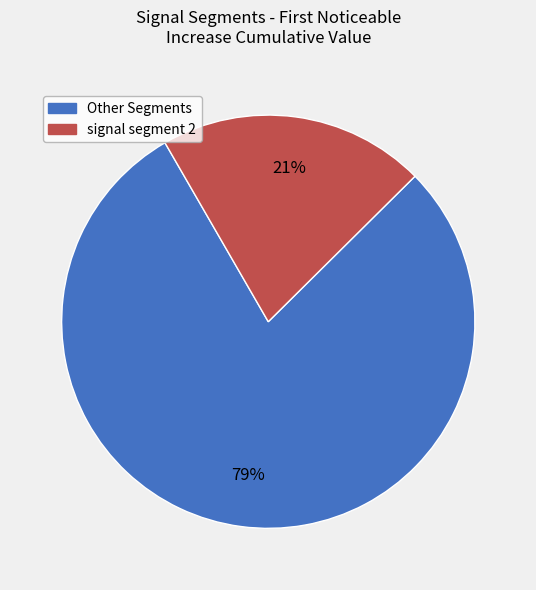

How many slices are in this pie chart?

2